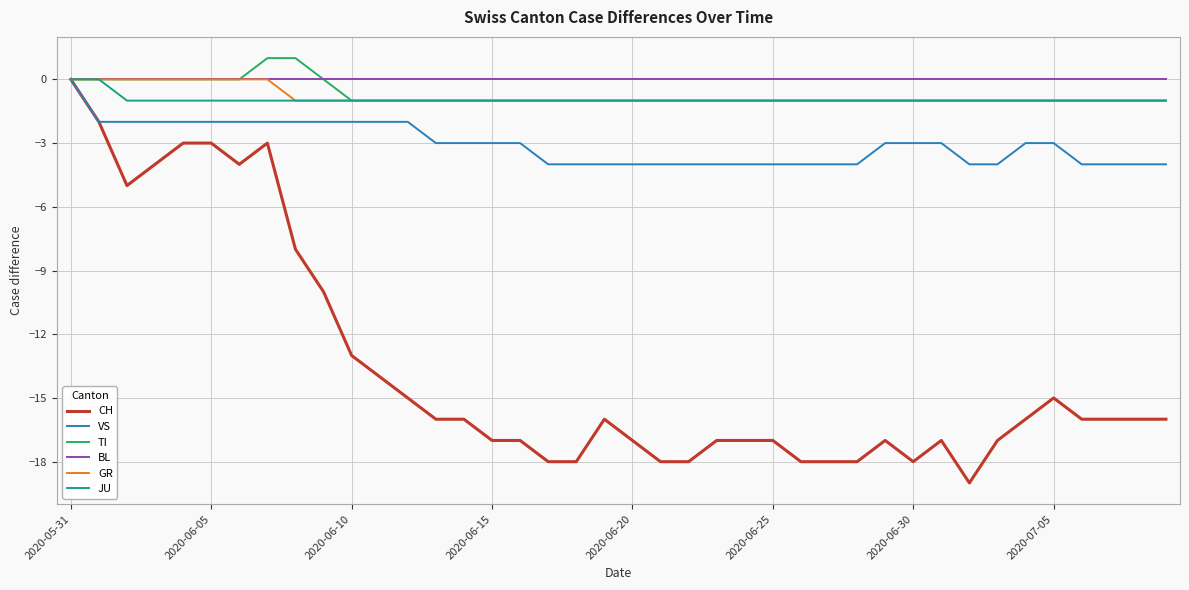

What is the minimum value shown in the chart?

-19